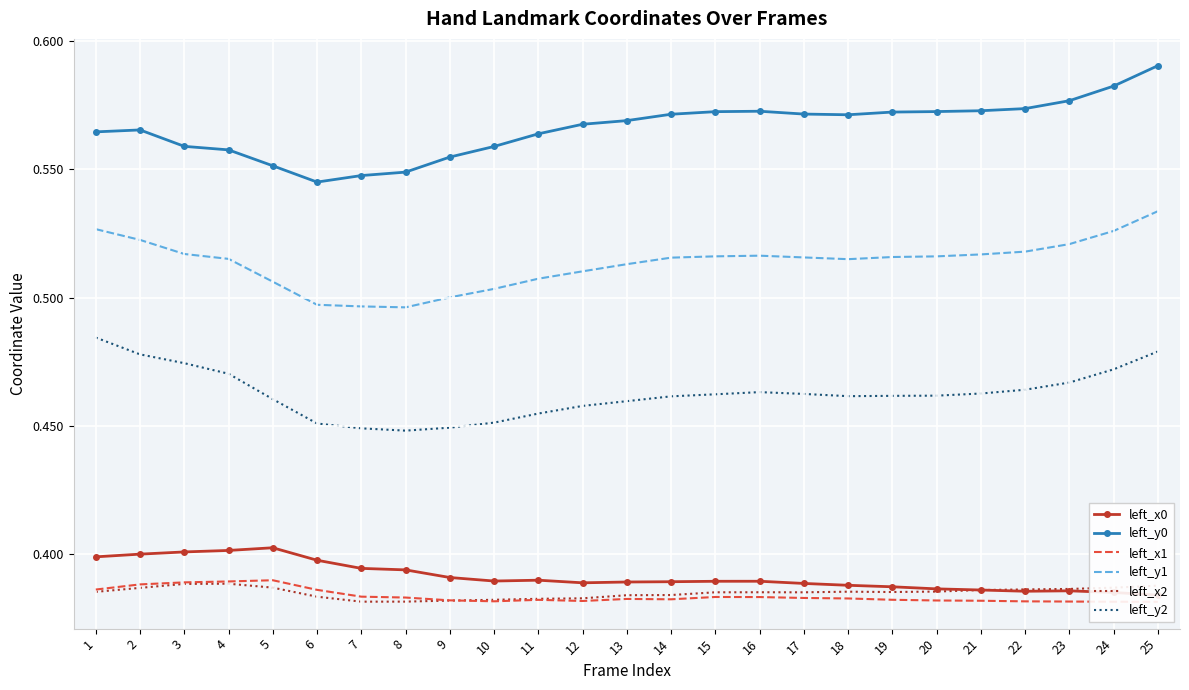

How many distinct data groups are displayed?

6